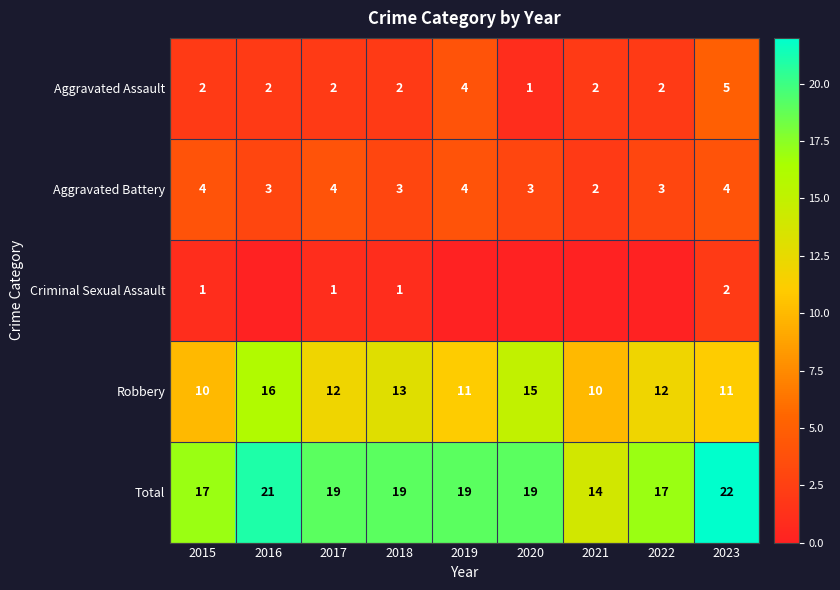

What is the sum of all Aggravated Assault values?

22